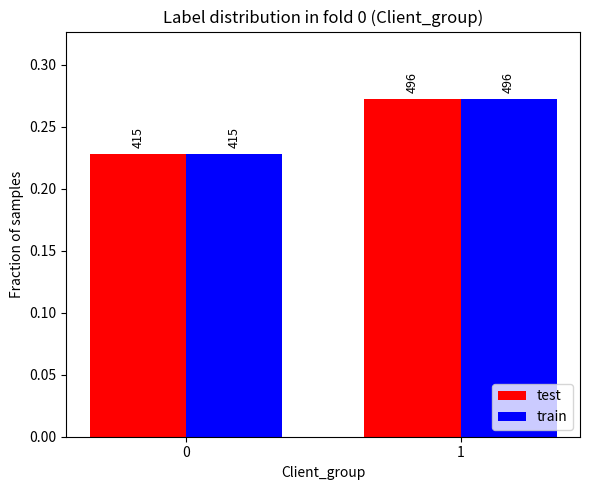

How many bars are there in each group?

2